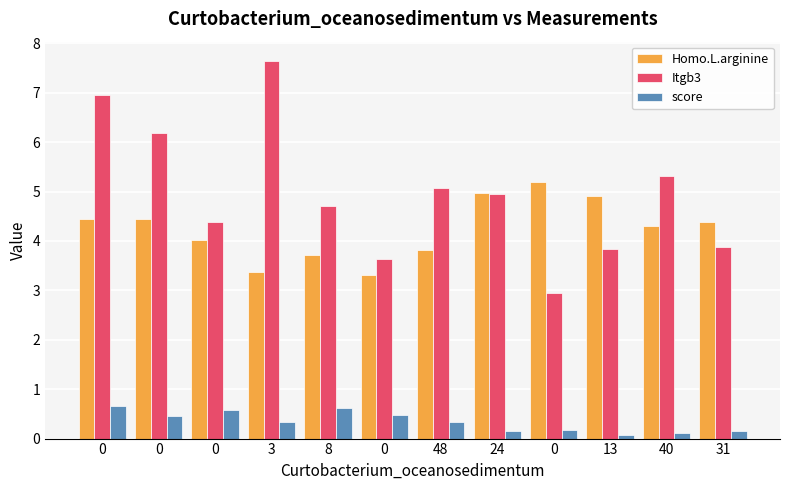

What is the approximate value of Homo.L.arginine at 0?

4.0